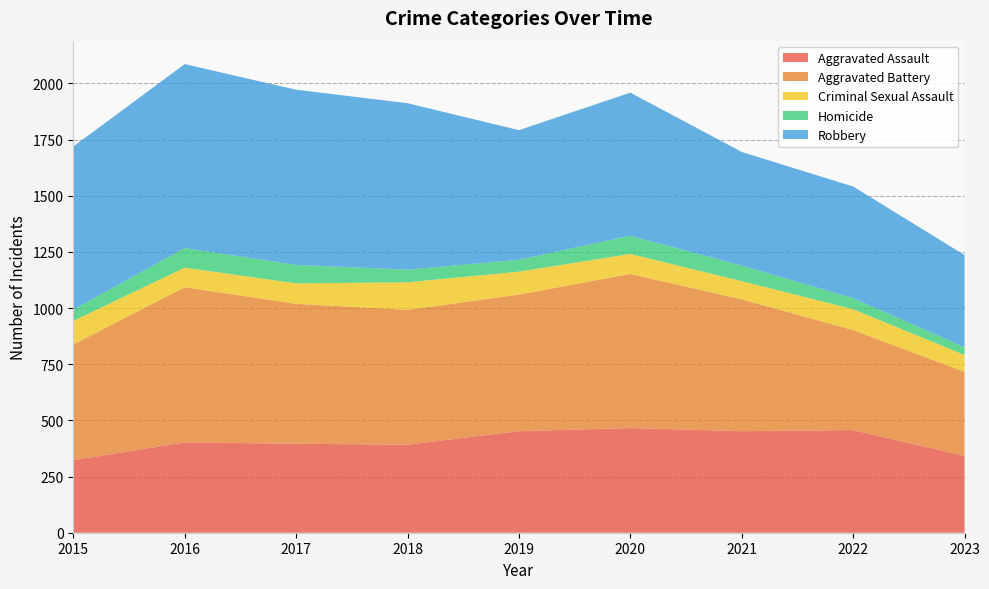

Reading left to right, extract all data points from this chart.

Aggravated Assault: 2015=323	2016=402	2017=396	2018=392	2019=452	2020=466	2021=452	2022=457	2023=342
Aggravated Battery: 2015=515	2016=691	2017=623	2018=600	2019=608	2020=686	2021=587	2022=445	2023=374
Criminal Sexual Assault: 2015=105	2016=87	2017=91	2018=123	2019=102	2020=89	2021=81	2022=93	2023=75
Homicide: 2015=50	2016=87	2017=82	2018=56	2019=53	2020=81	2021=69	2022=49	2023=35
Robbery: 2015=726	2016=819	2017=780	2018=741	2019=577	2020=637	2021=506	2022=497	2023=410